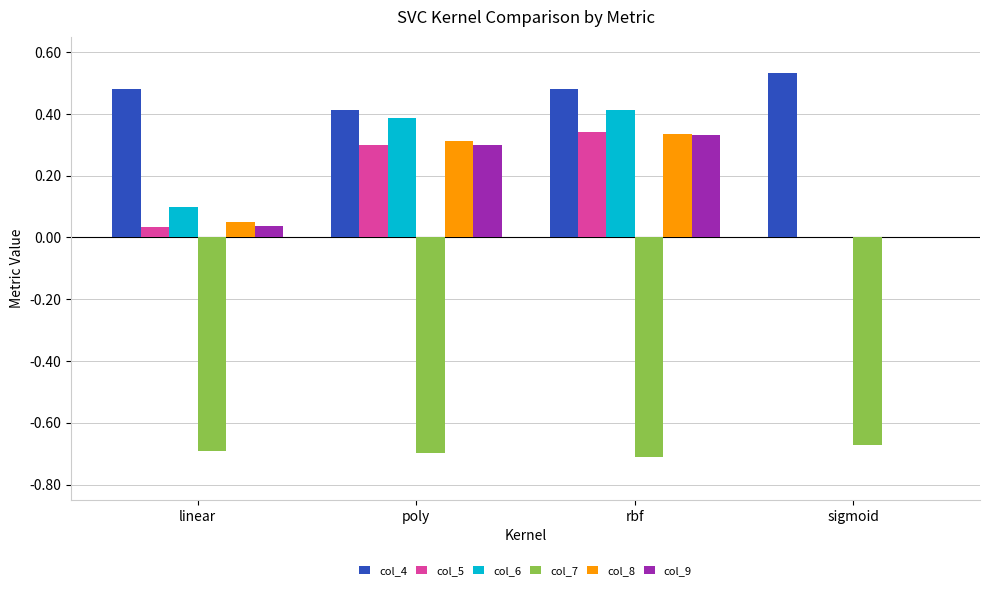

What is the total value across all series at rbf?

1.2